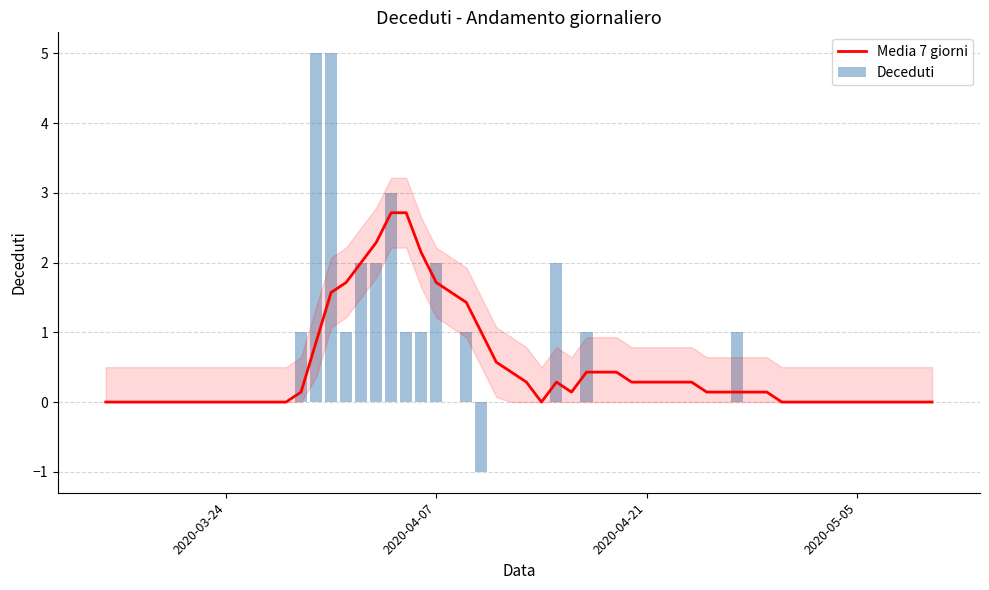

What is the highest value of the Media 7 giorni series?

2.7